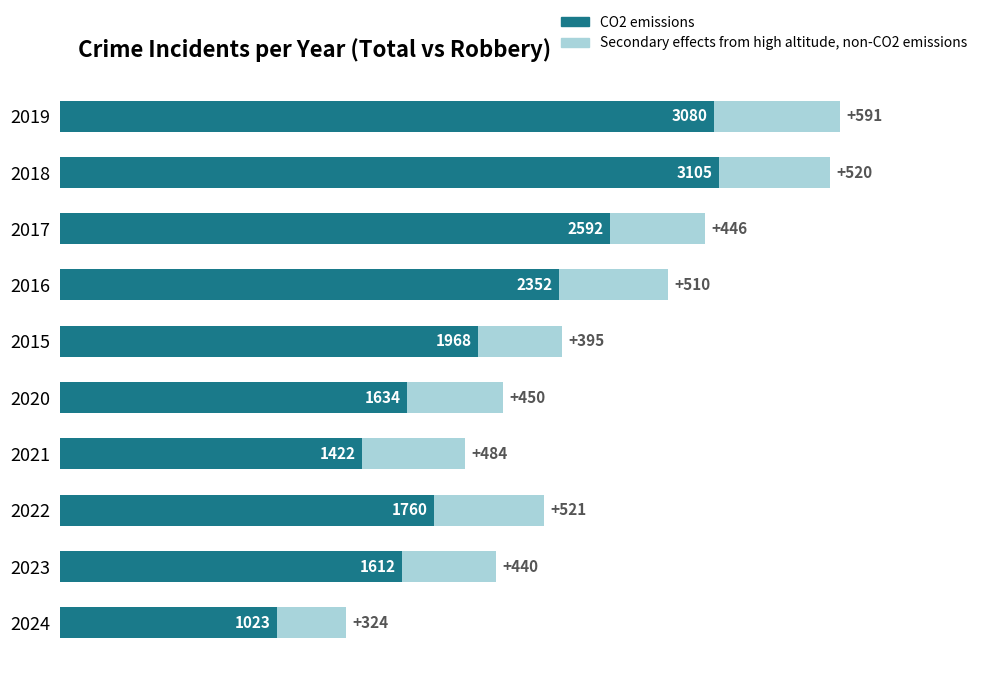

What is the minimum value for CO2 emissions?

1023